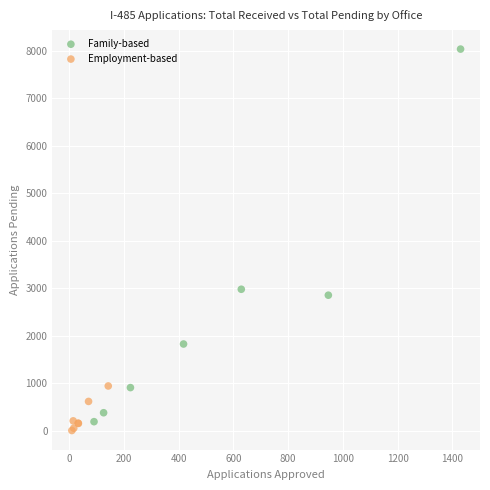

Which series reaches the maximum Y coordinate?

Family-based